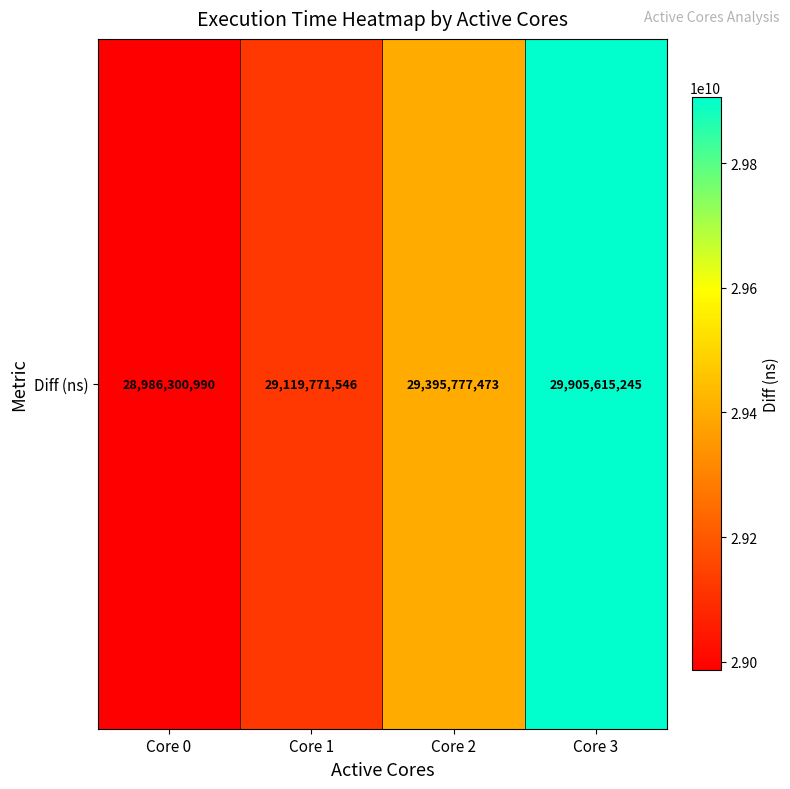

What is the change in value from Core 0 to Core 1?

+133470556